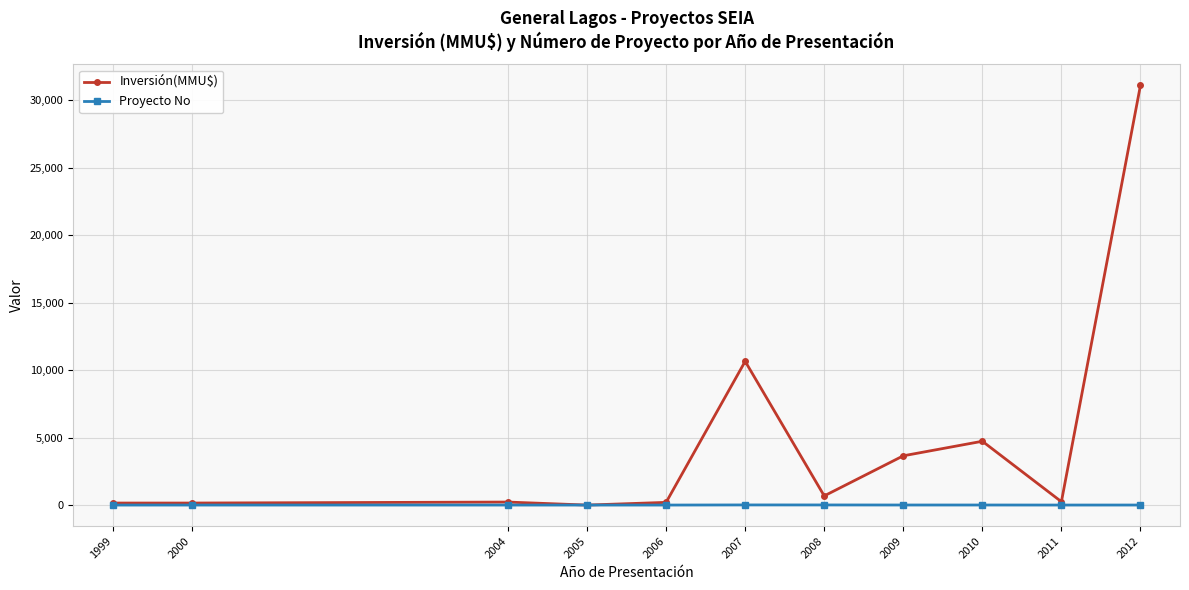

What is the lowest value of the Proyecto No series?

1